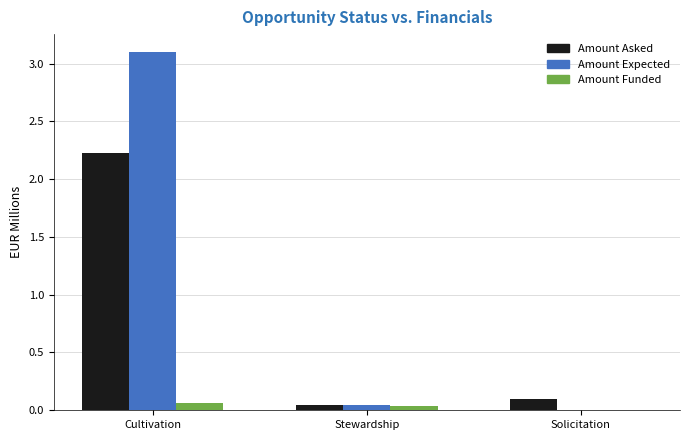

Which series has the largest total across all categories?

Amount Expected